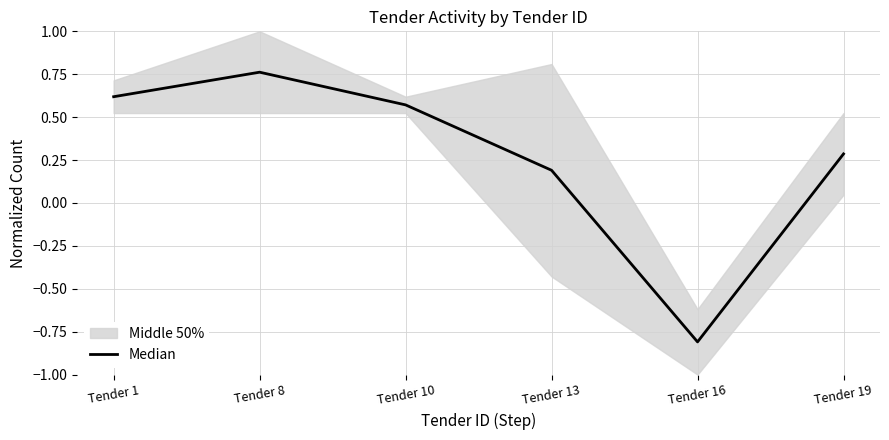

Is it true that the value at Tender 16 is -0.3?

False